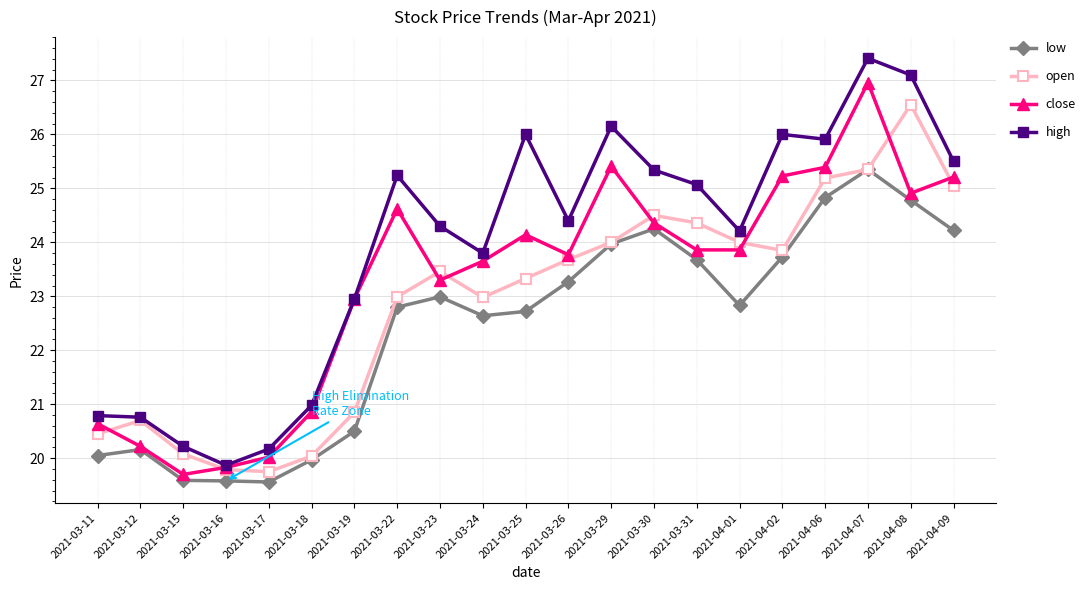

What is the label of the 11th point from the left?

2021-03-25